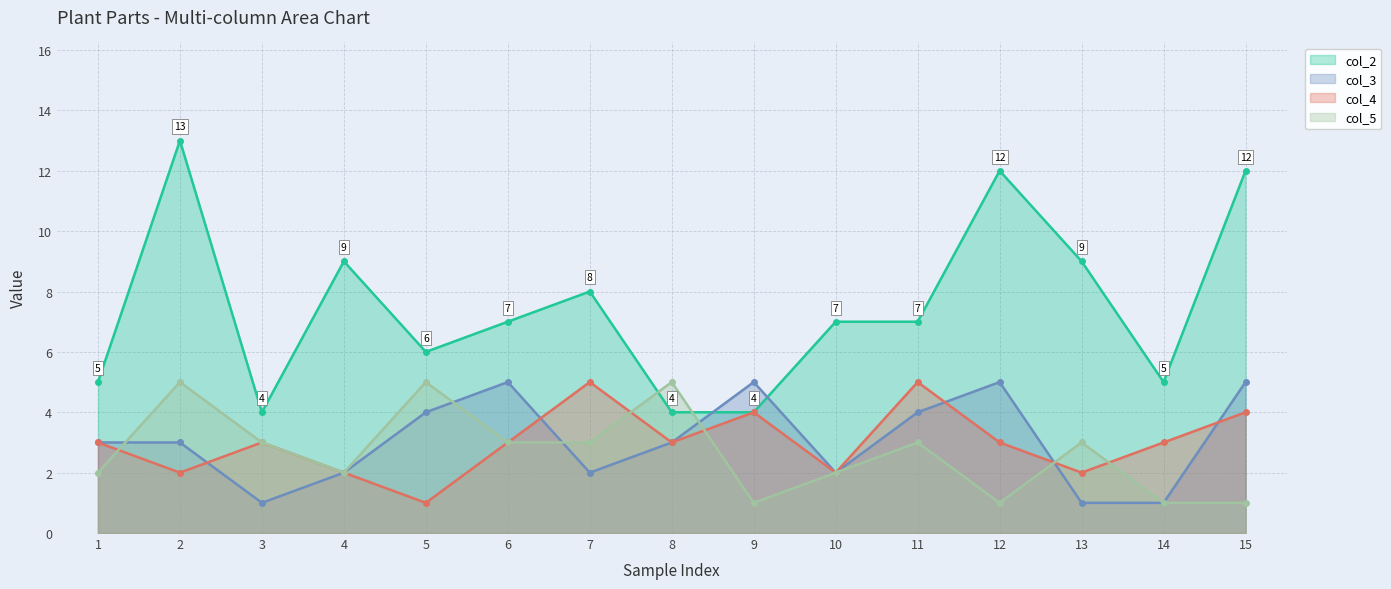

Reading left to right, transcribe all the data shown in this chart.

col_2: 1=5	2=13	3=4	4=9	5=6	6=7	7=8	8=4	9=4	10=7	11=7	12=12	13=9	14=5	15=12
col_3: 1=3	2=3	3=1	4=2	5=4	6=5	7=2	8=3	9=5	10=2	11=4	12=5	13=1	14=1	15=5
col_4: 1=3	2=2	3=3	4=2	5=1	6=3	7=5	8=3	9=4	10=2	11=5	12=3	13=2	14=3	15=4
col_5: 1=2	2=5	3=3	4=2	5=5	6=3	7=3	8=5	9=1	10=2	11=3	12=1	13=3	14=1	15=1